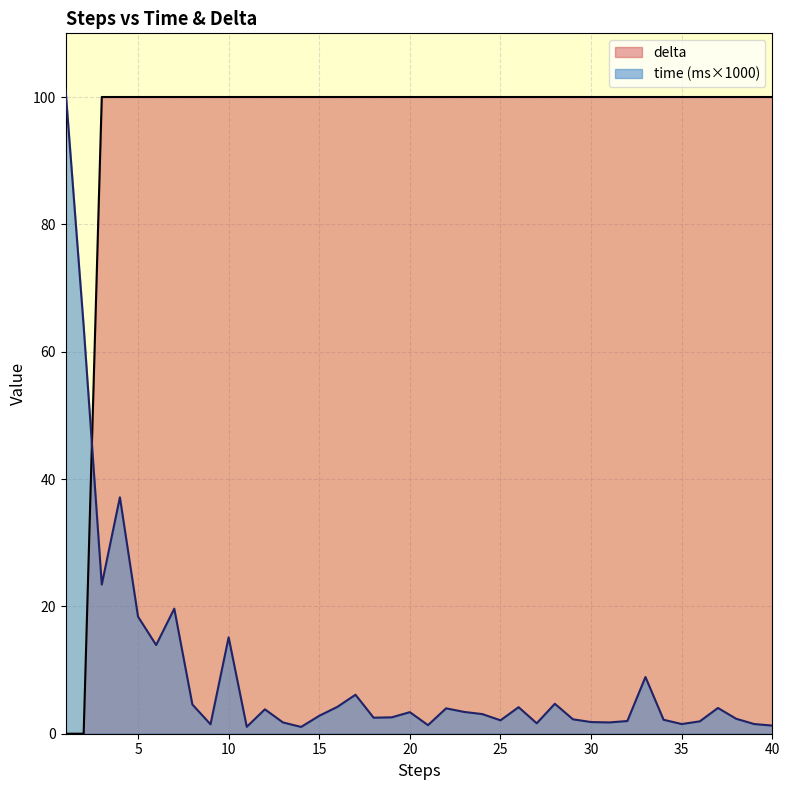

True or false: delta and time intersect in this chart.

True